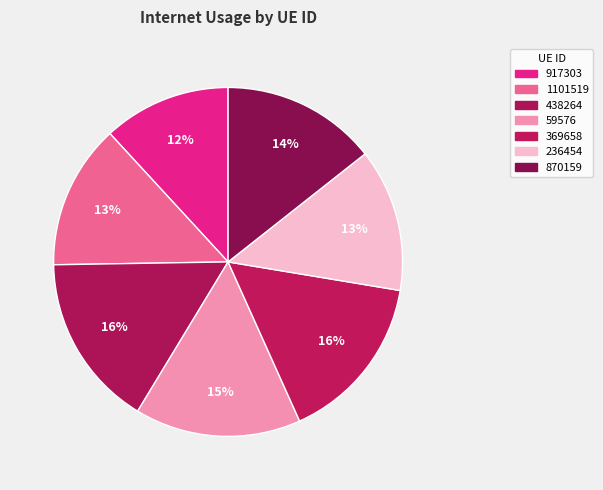

To the nearest percent, what portion does 438264 represent?

16%